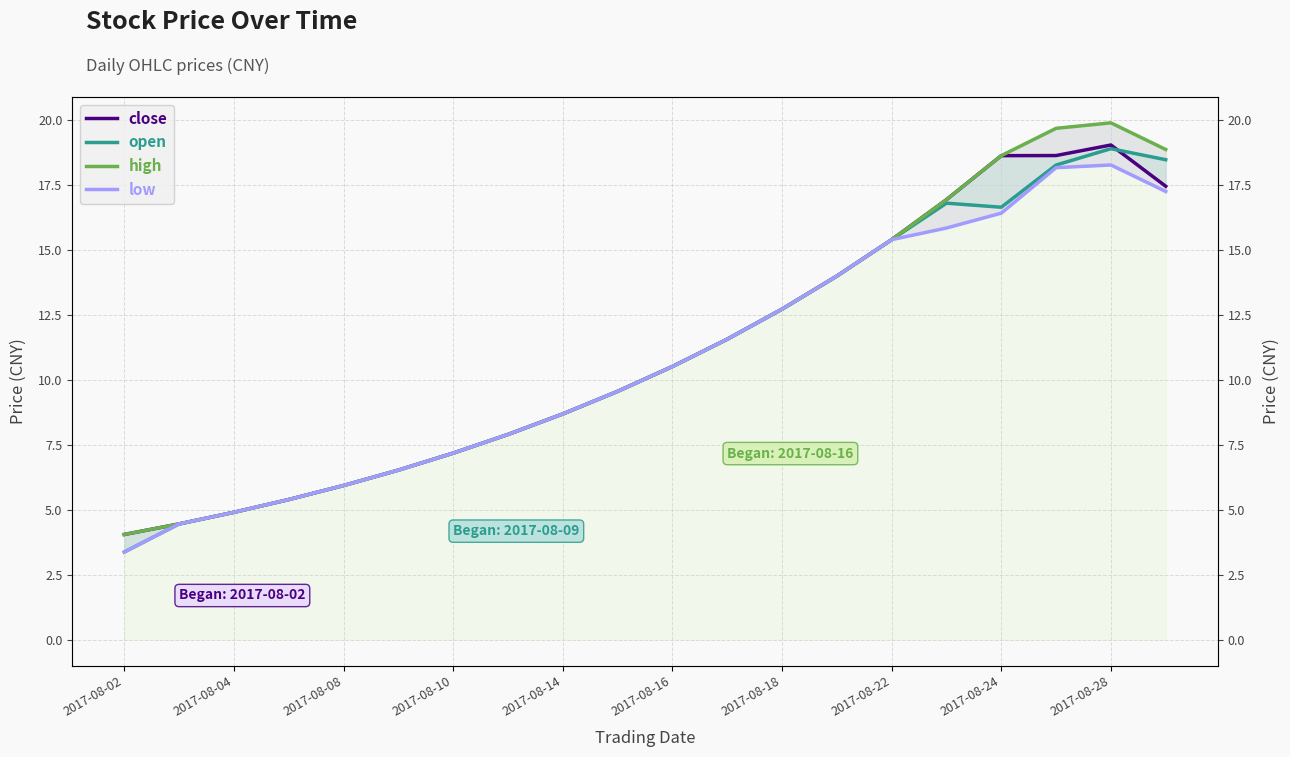

True or false: high and low cross at least once.

False